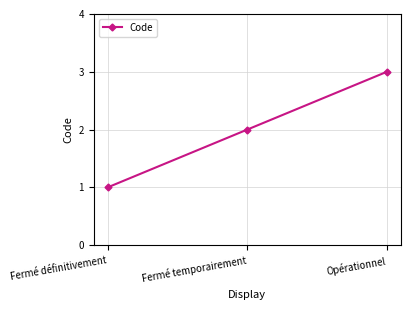

Rank the categories by value from lowest to highest.

Fermé définitivement, Fermé temporairement, Opérationnel